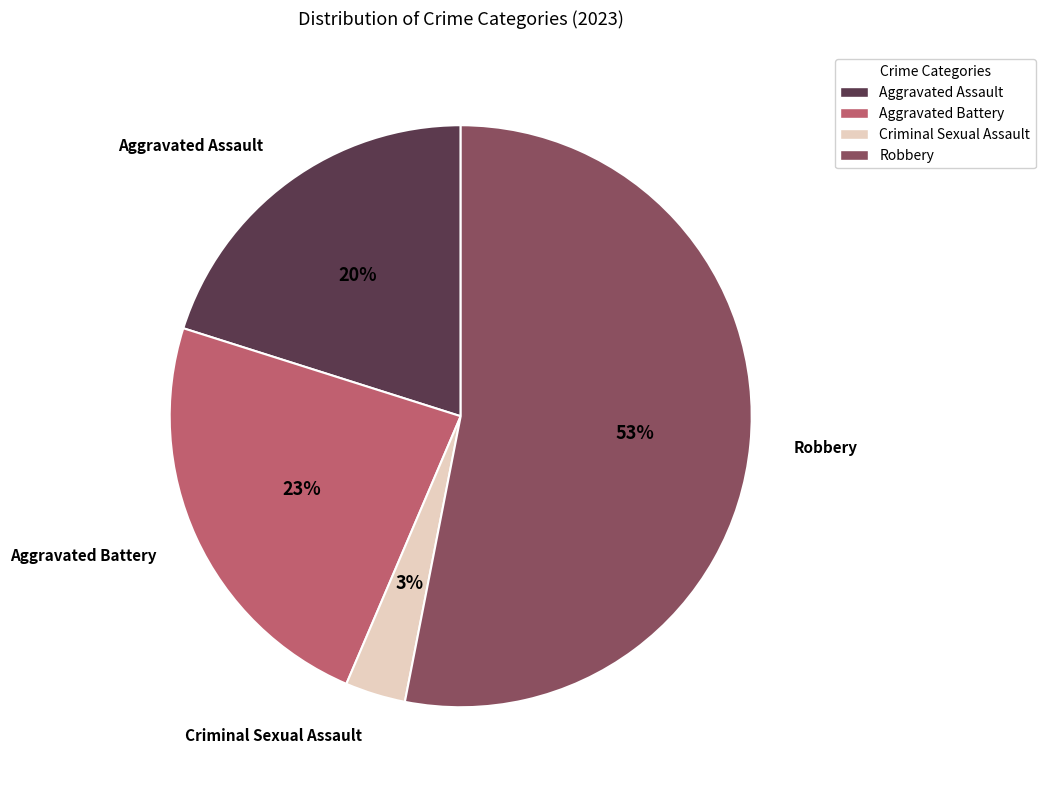

Does any single category account for the majority?

Yes